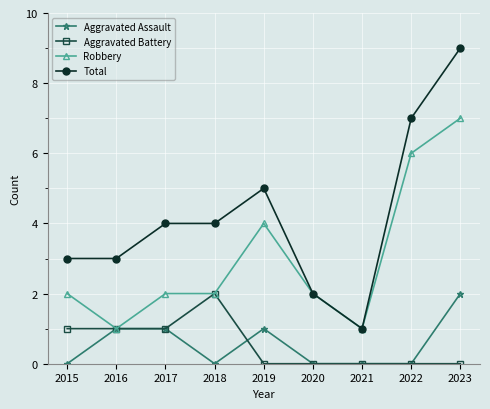

Reading right to left, transcribe all the data shown in this chart.

Aggravated Assault: 2	0	0	0	1	0	1	1	0
Aggravated Battery: 0	0	0	0	0	2	1	1	1
Robbery: 7	6	1	2	4	2	2	1	2
Total: 9	7	1	2	5	4	4	3	3